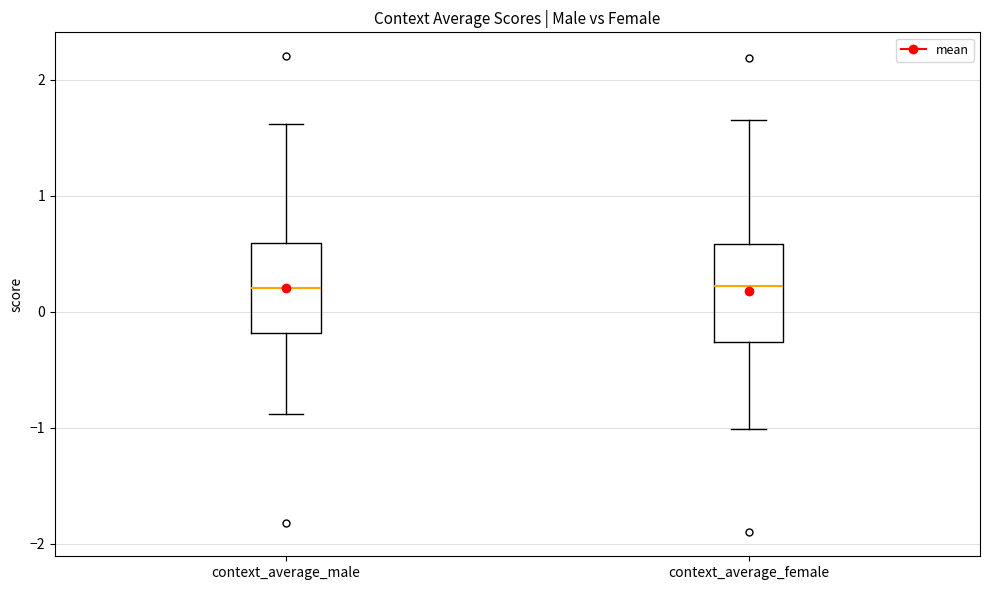

Where is the lower edge of the box for context_average_female on the y-axis? The values are not printed on the chart, so give them approximately, as read against the axis.

-0.3